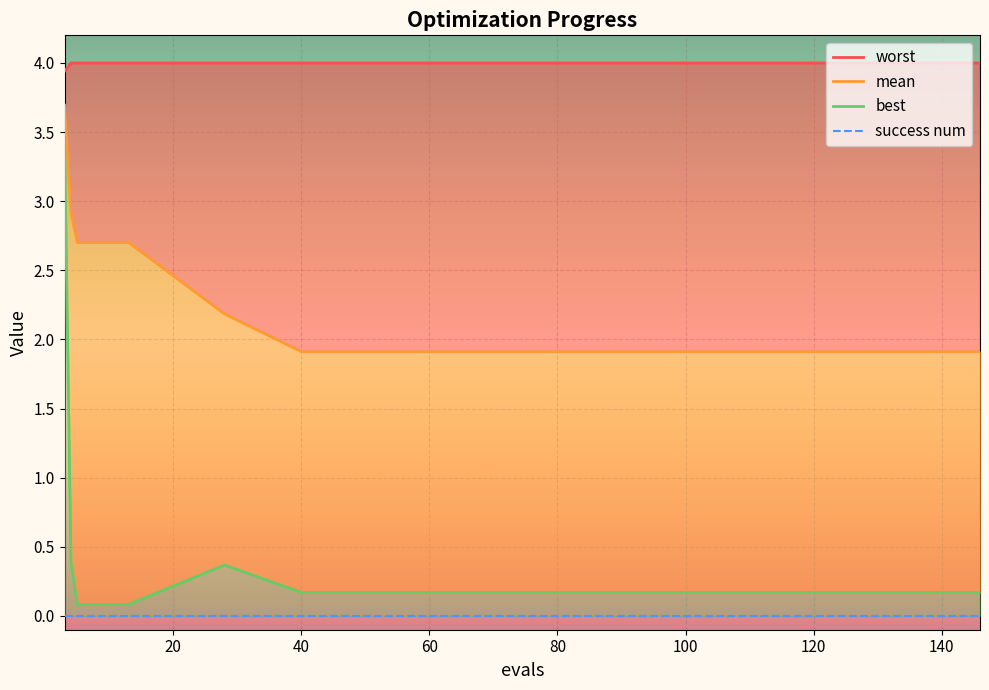

List the series in order of their overall mean, lowest first.

best, mean, worst